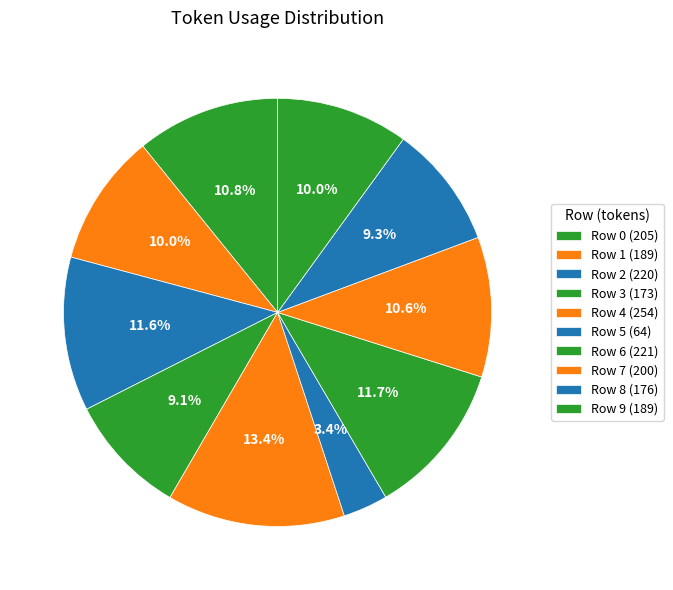

Count the number of slices in the pie.

10